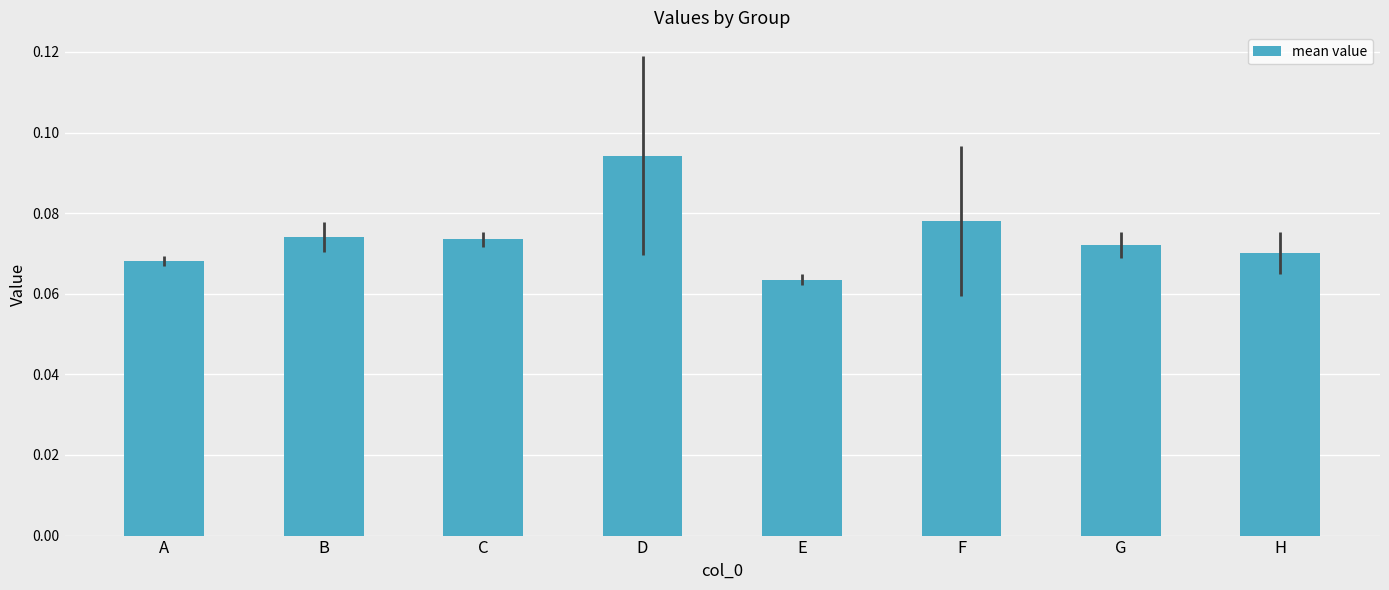

The chart shows a value of 0.0 at D. True or false?

False